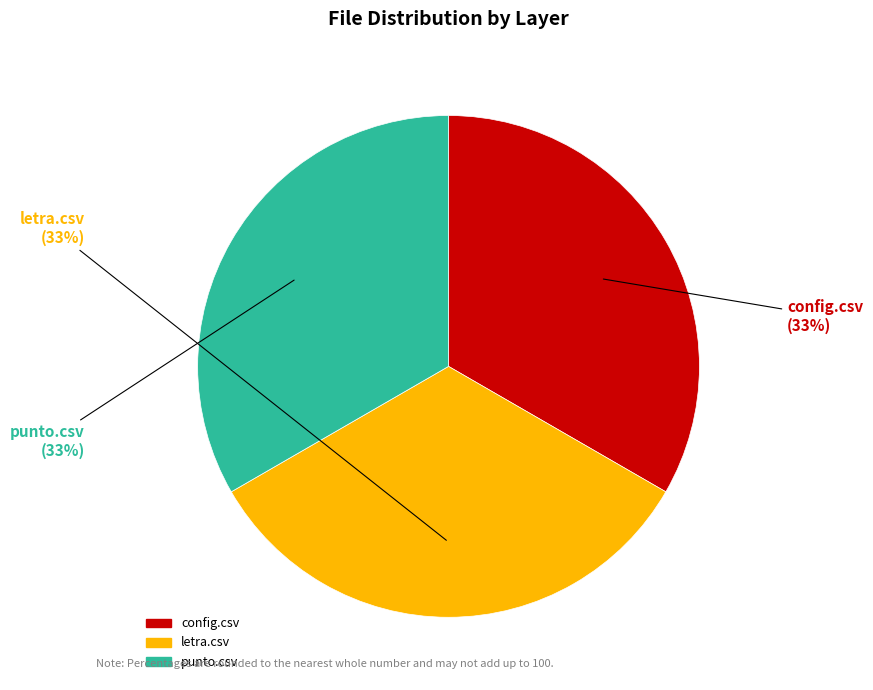

To the nearest percent, what is the difference between the punto.csv and letra.csv slice percentages?

0%